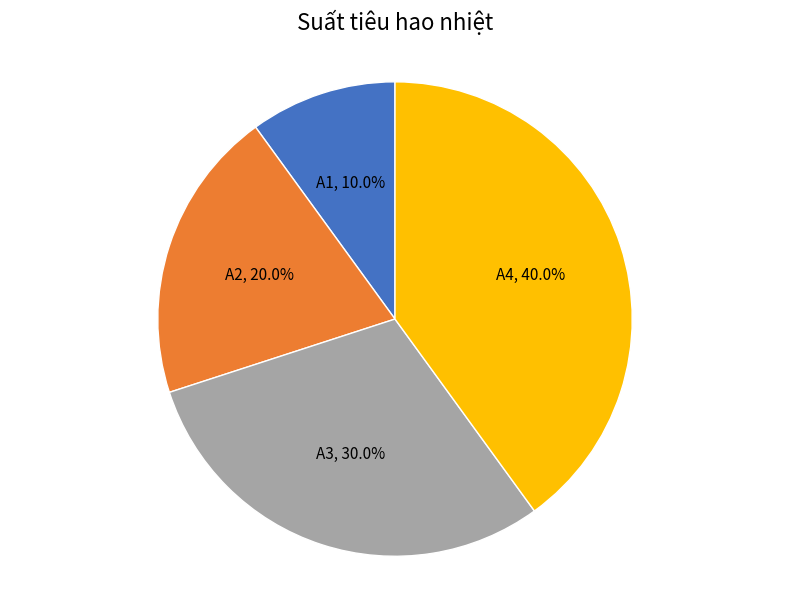

Does A3 account for over 50% of the chart?

No